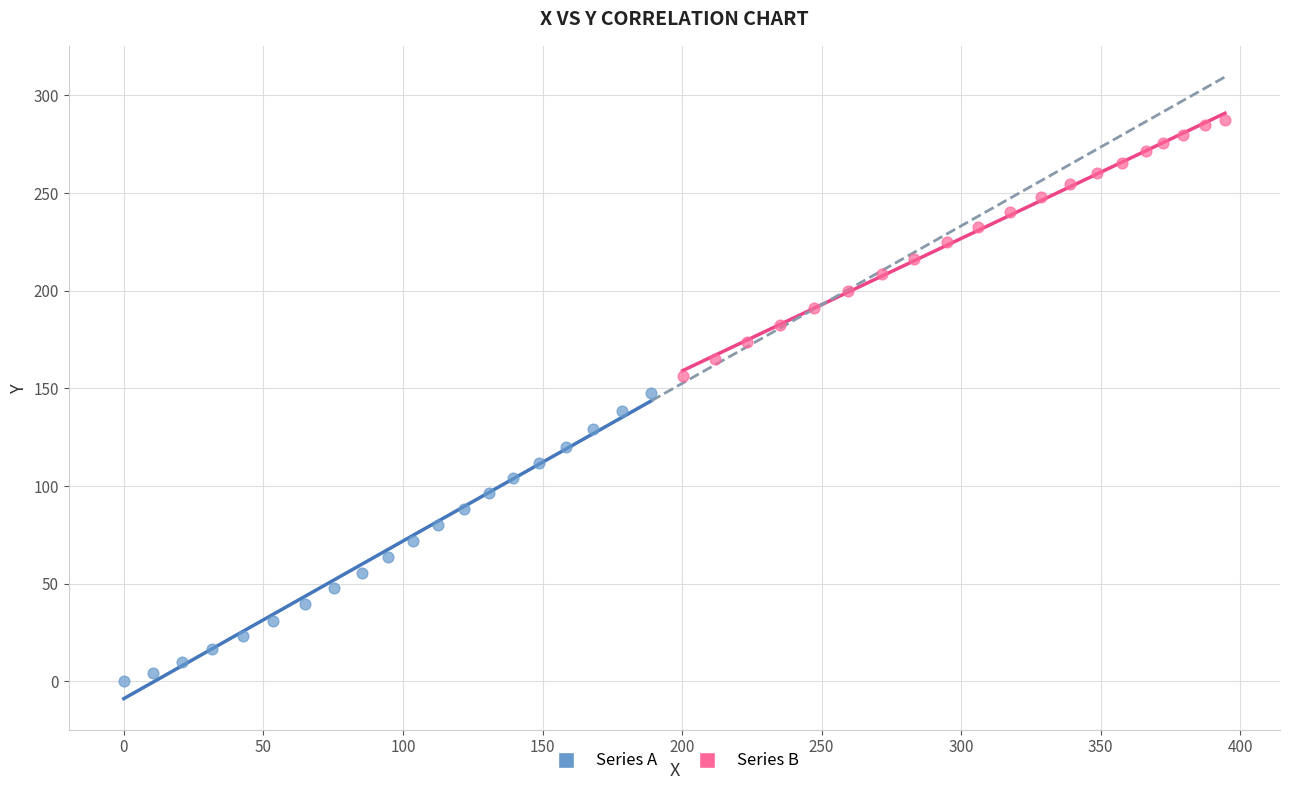

Which series reaches the maximum Y coordinate?

Series B